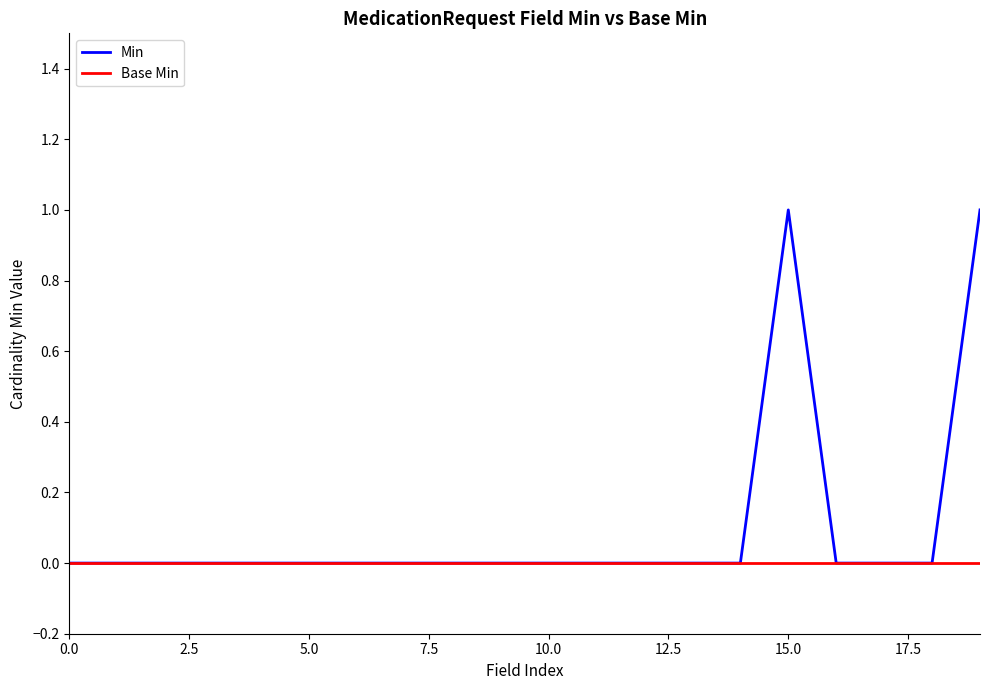

Which series has the largest total across all categories?

Min